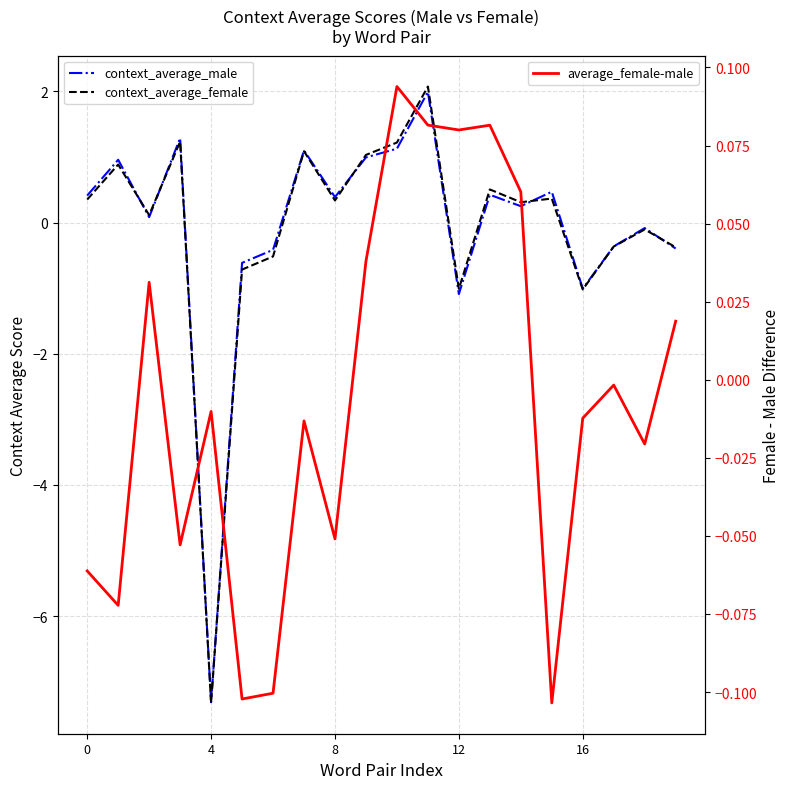

Is it true that average_female-male equals -0.1 at 6?

True